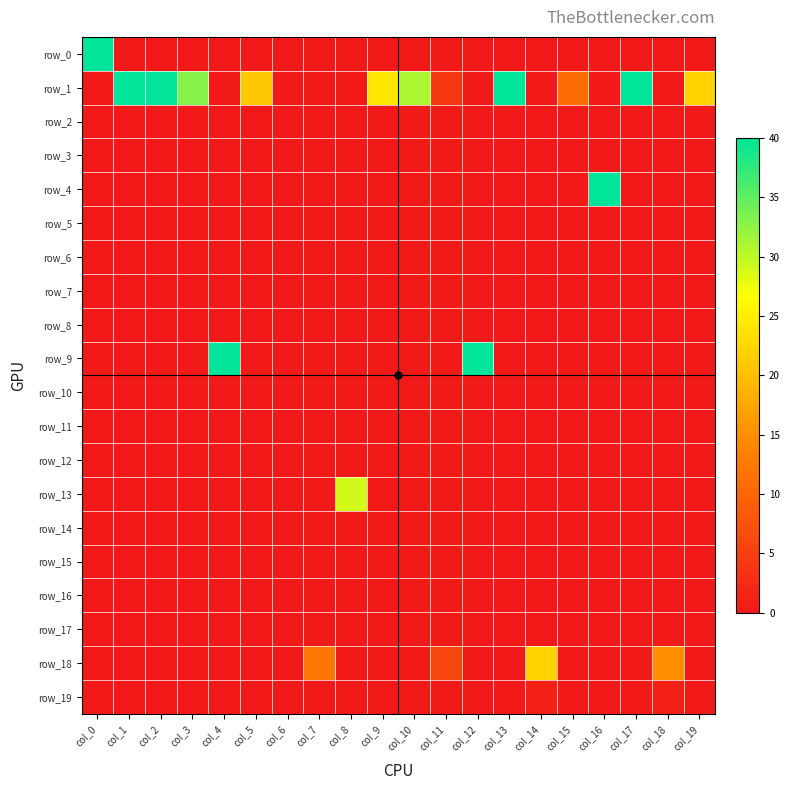

True or false: row_16 has a value of 0 at col_8.

True